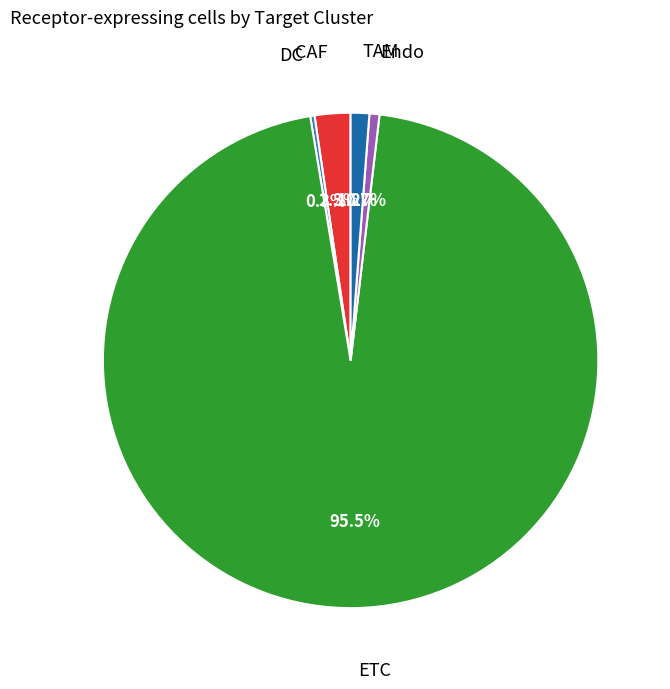

Does any single category account for the majority?

Yes